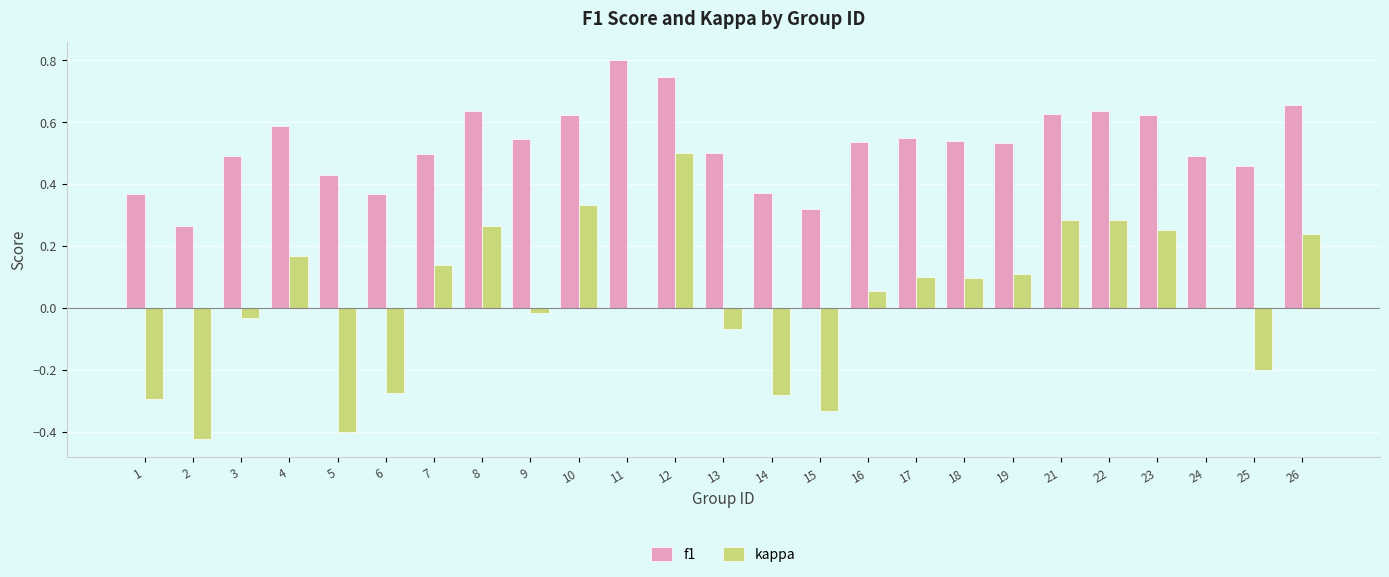

The value of f1 at 26 is 1.0. True or false?

False